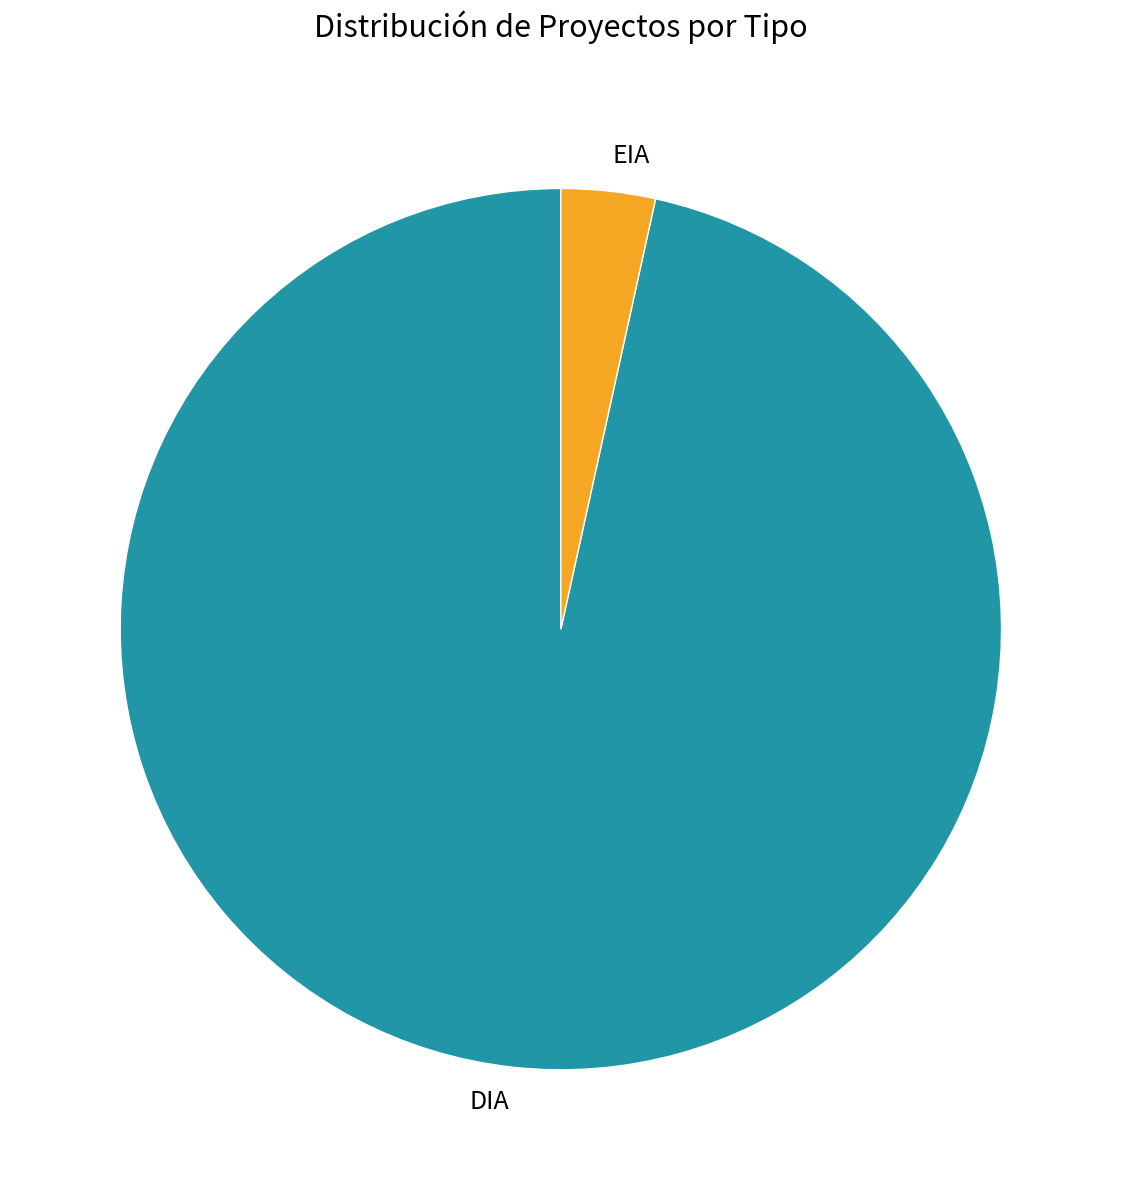

Rank the categories by value from highest to lowest.

DIA, EIA